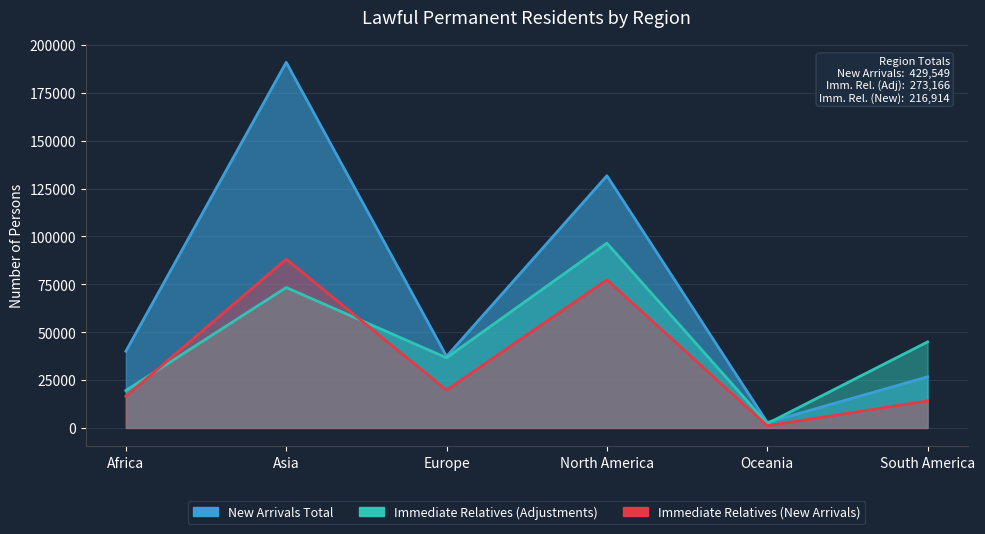

What is the minimum value for Immediate Relatives (Adjustments)?

2275